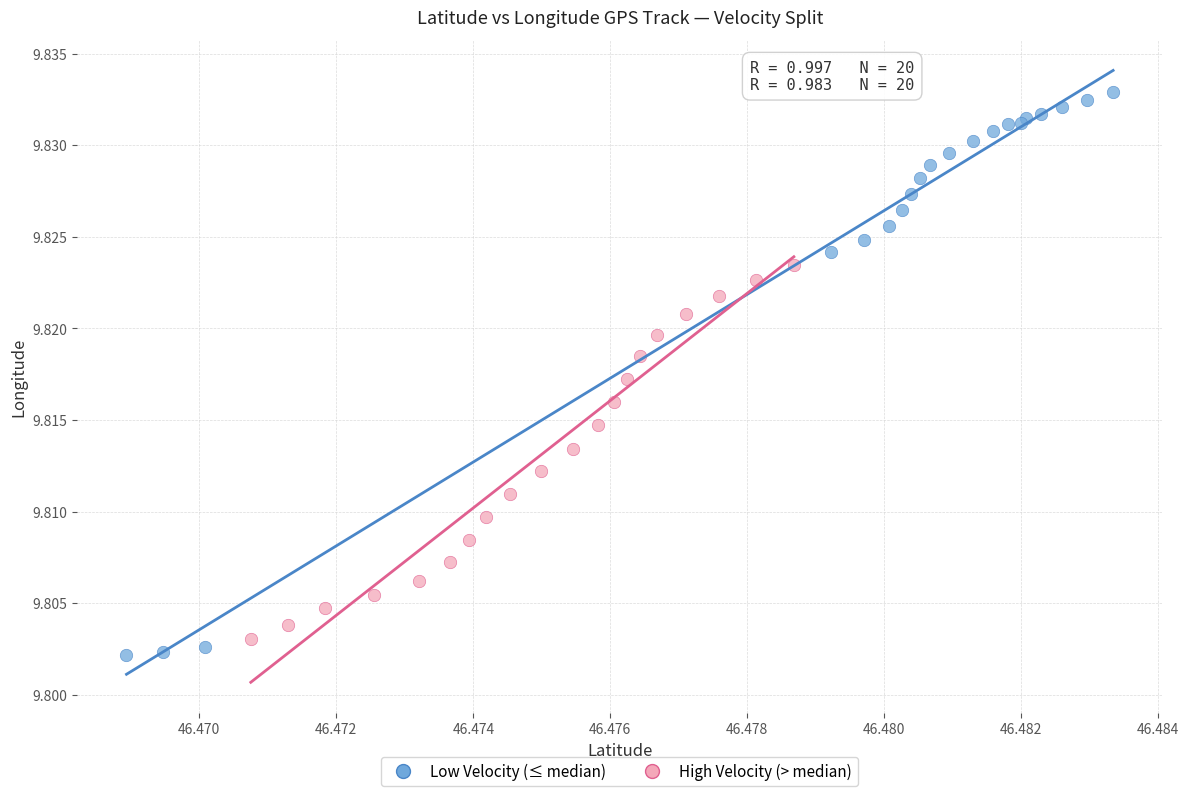

Which series contains the highest Y value?

Low Velocity (≤ median)